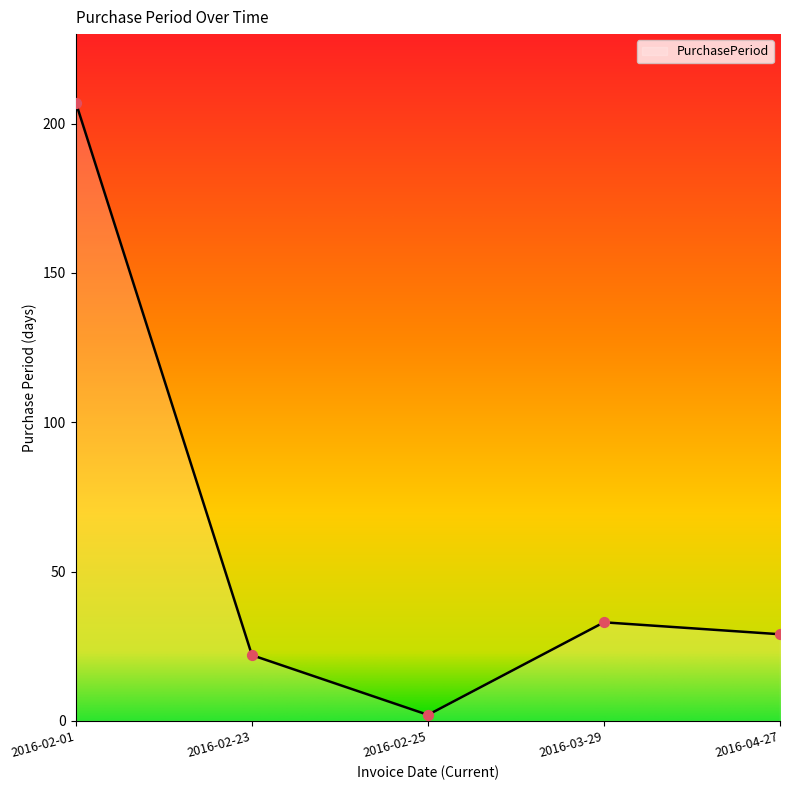

Between 2016-02-23 and 2016-04-27, which is larger?

2016-04-27